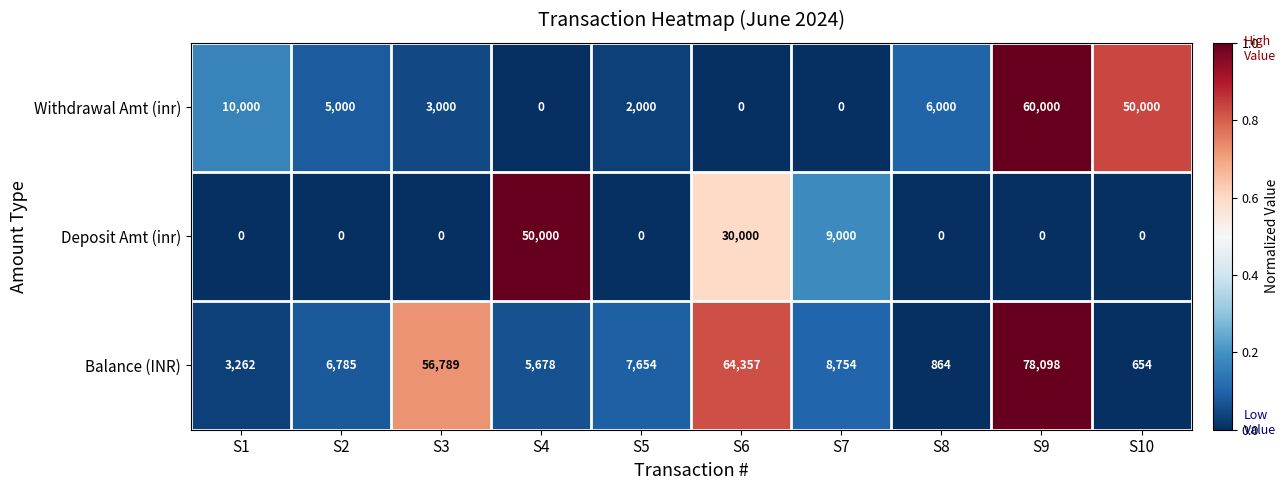

Reading left to right, list all the values displayed in this chart.

Withdrawal Amt (inr): S1=10000	S2=5000	S3=3000	S4=0	S5=2000	S6=0	S7=0	S8=6000	S9=60000	S10=50000
Deposit Amt (inr): S1=0	S2=0	S3=0	S4=50000	S5=0	S6=30000	S7=9000	S8=0	S9=0	S10=0
Balance (INR): S1=3262	S2=6785	S3=56789	S4=5678	S5=7654	S6=64357	S7=8754	S8=864	S9=78098	S10=654